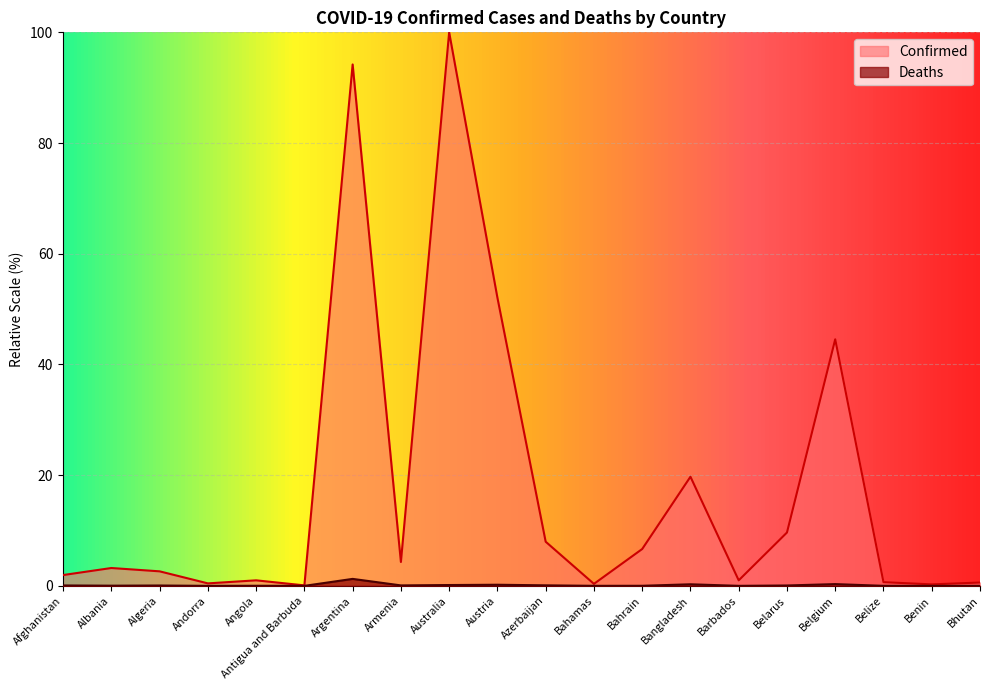

How many data points does each series have?

20